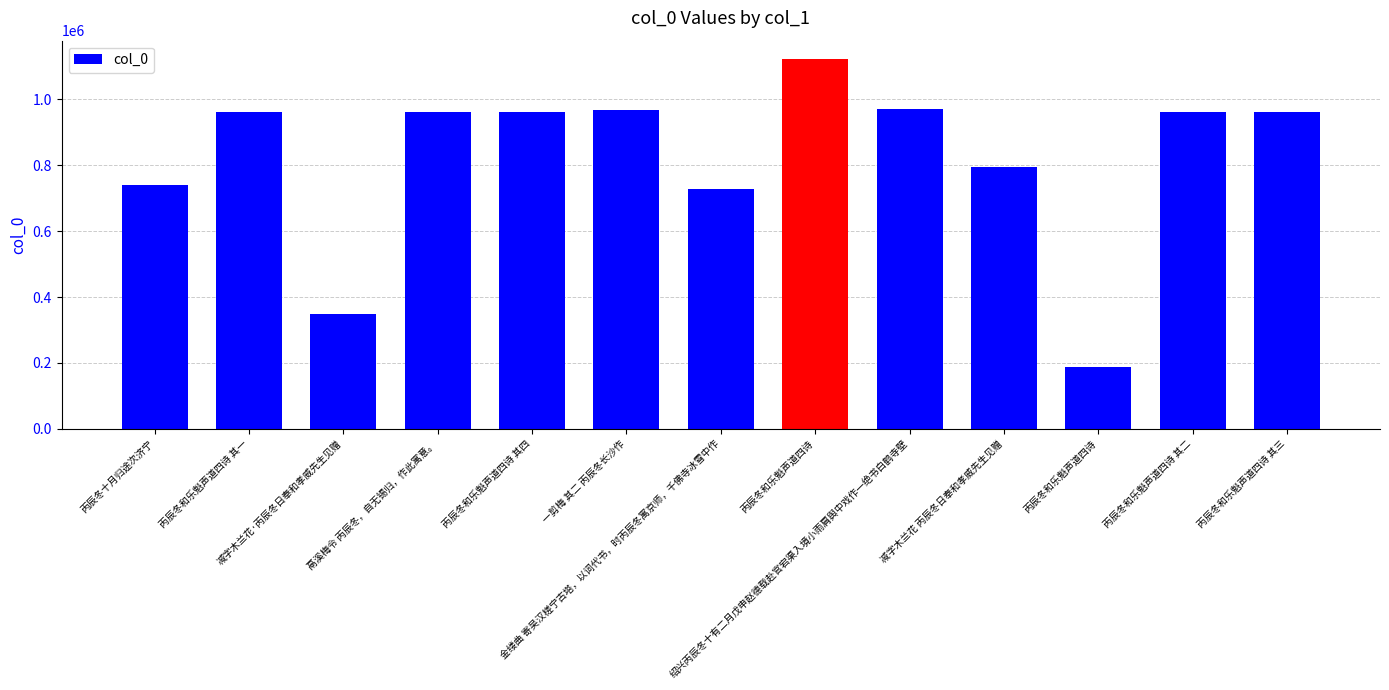

How many bars are there in total?

13